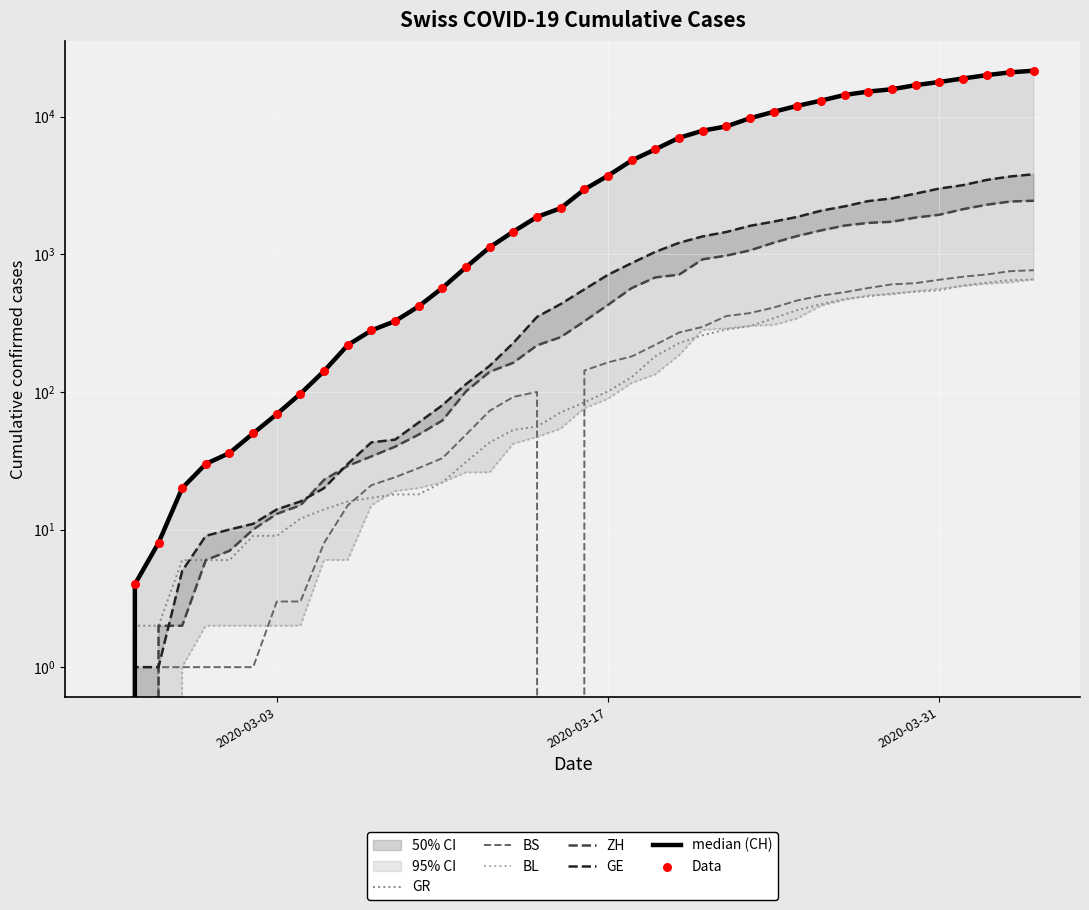

Which series contains the lowest Y value?

CH